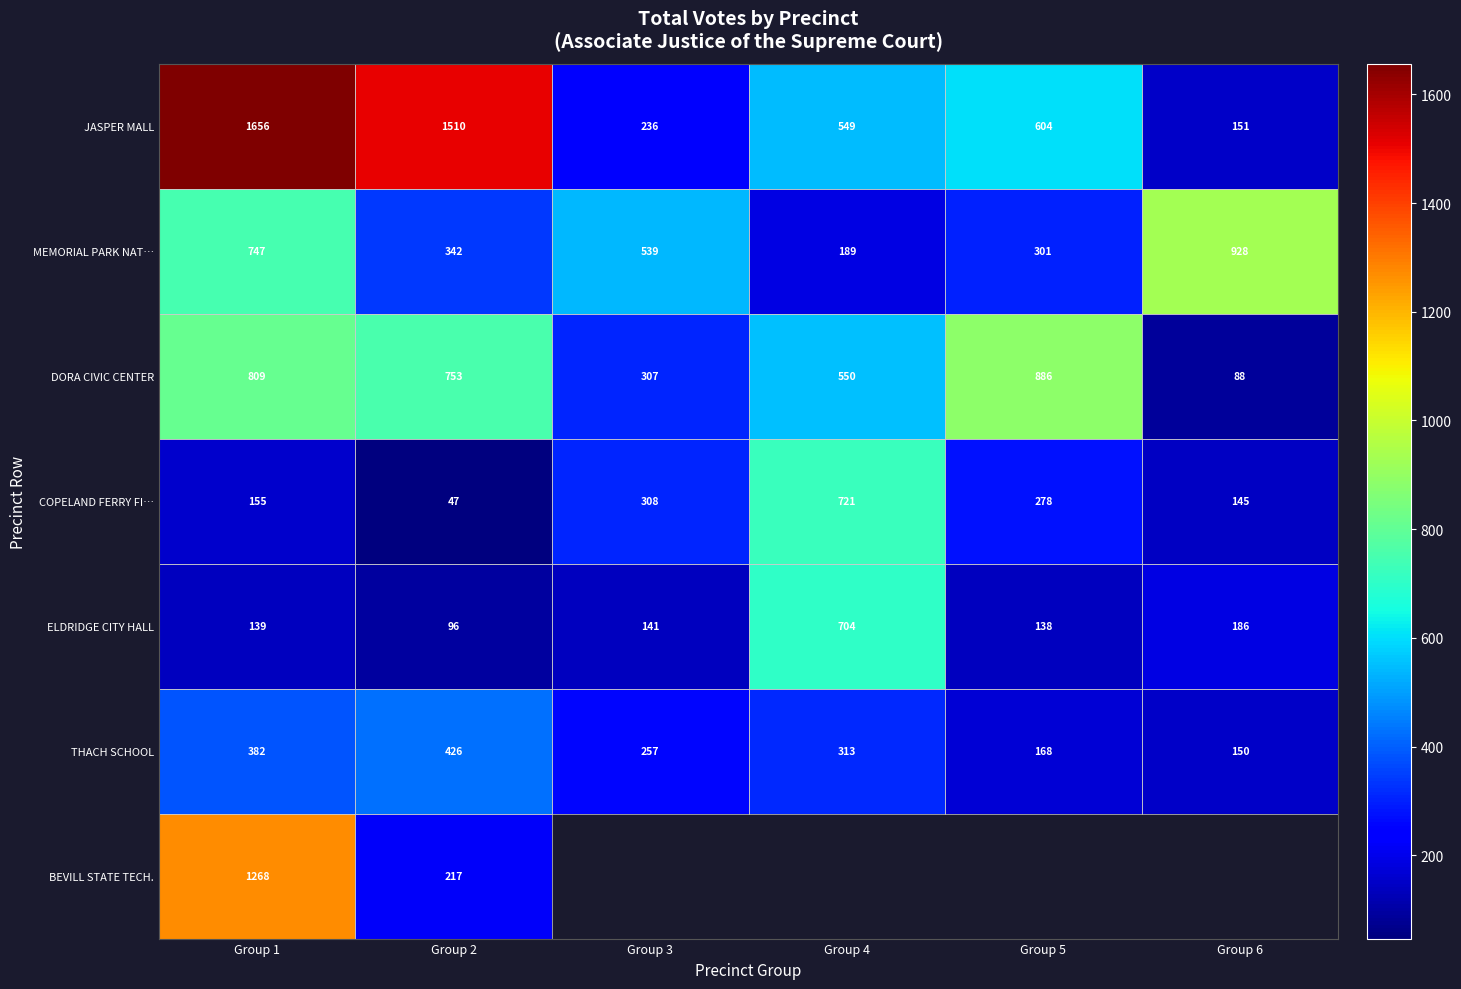

Is the value of ELDRIDGE CITY HALL at Group 4 greater than the value of MEMORIAL PARK NAT… at Group 5?

Yes